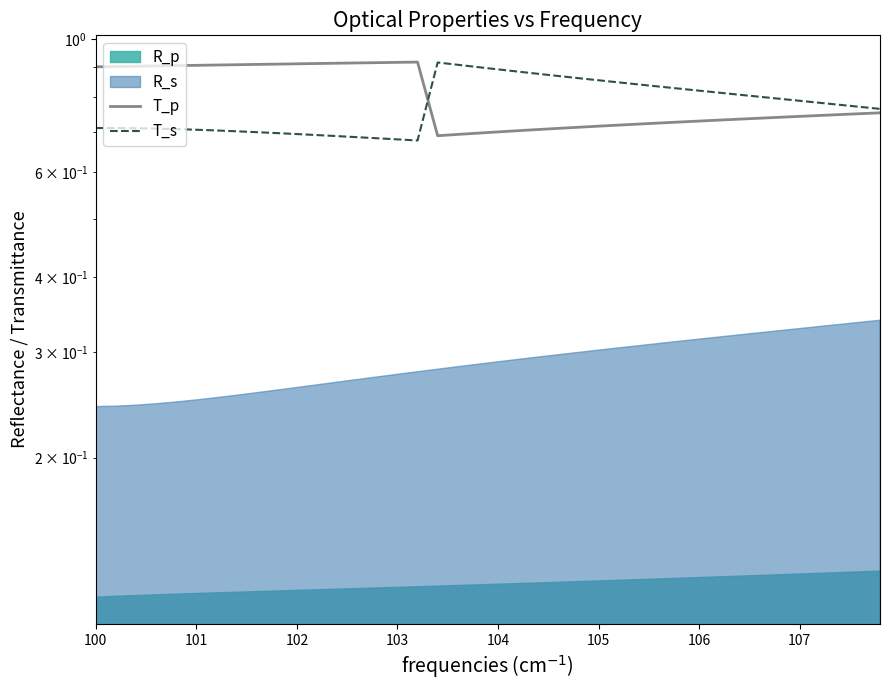

What is the difference between the maximum and minimum values in the T_p series?

0.2